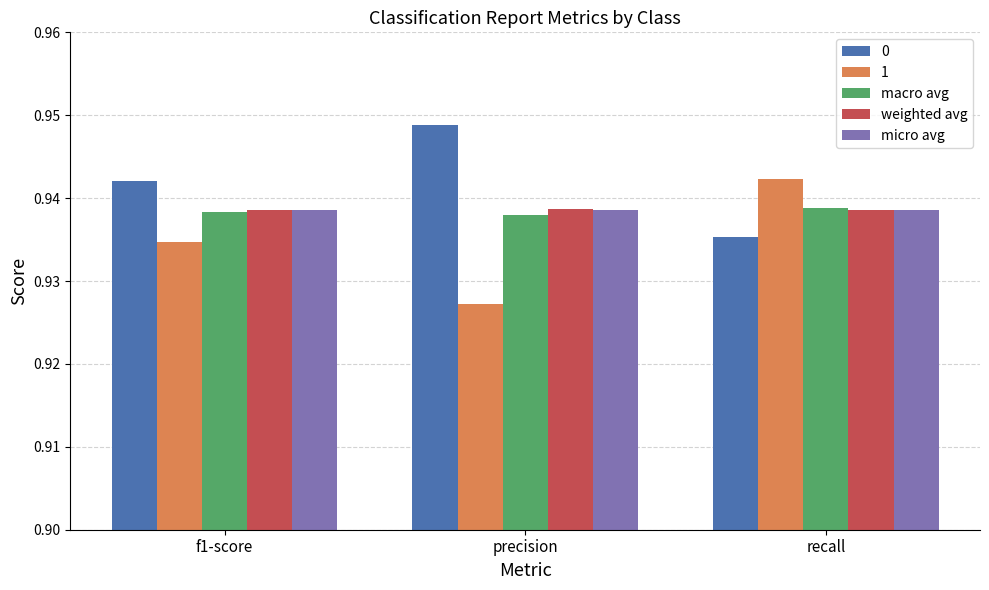

What is the sum of the macro avg values at f1-score and precision?

1.9